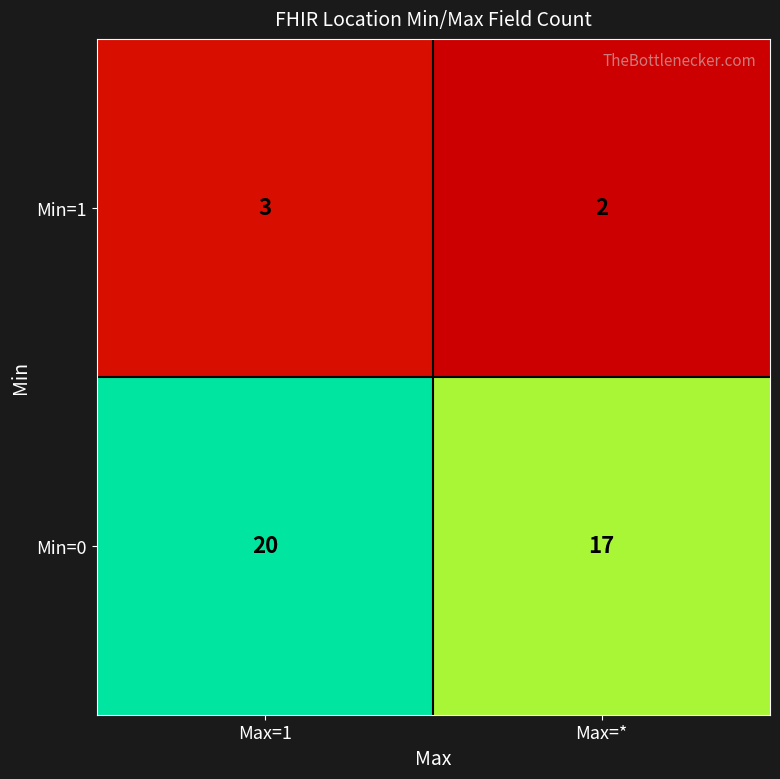

True or false: Min=1 has a value of 2 at Max=*.

True